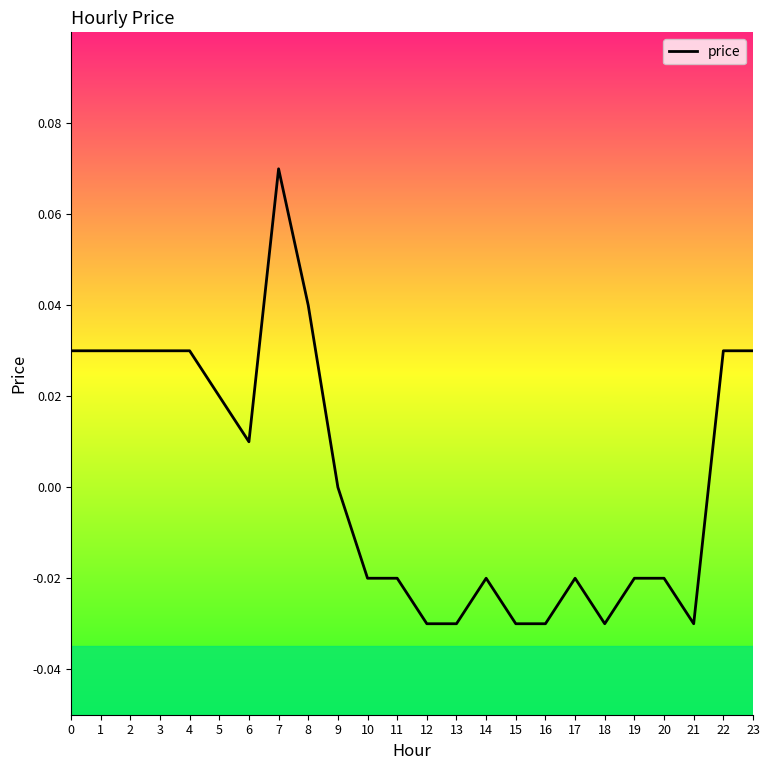

Does the chart have visible grid lines?

No